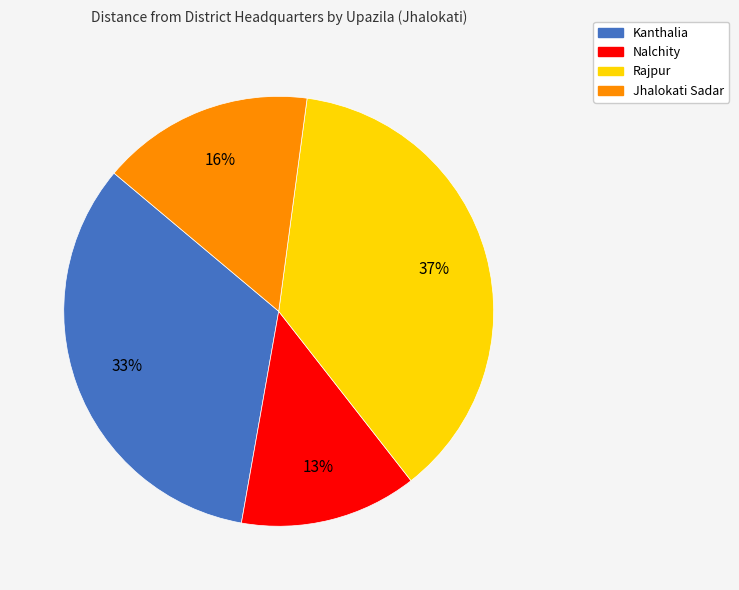

Rank the categories by value from highest to lowest.

Rajpur, Kanthalia, Jhalokati Sadar, Nalchity